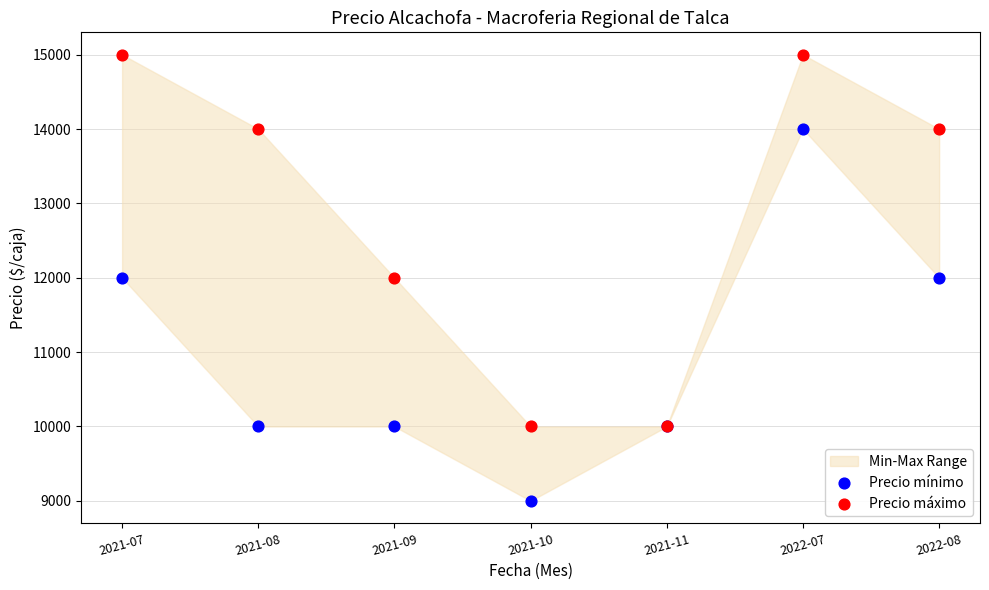

Which series reaches the maximum Y coordinate?

Precio máximo